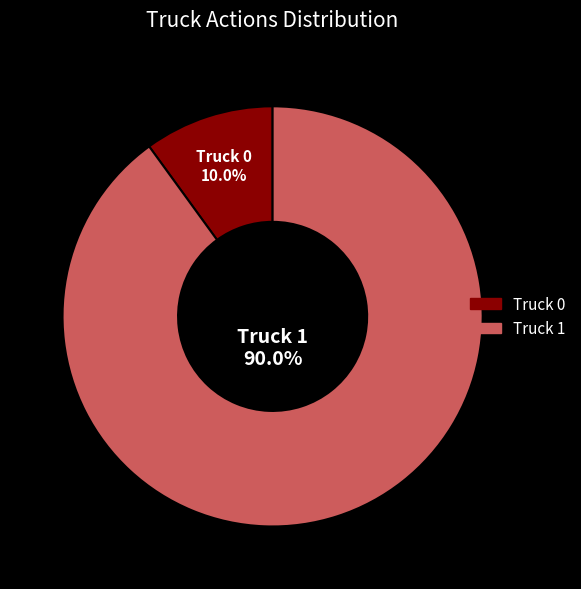

How many slices are in this pie chart?

2